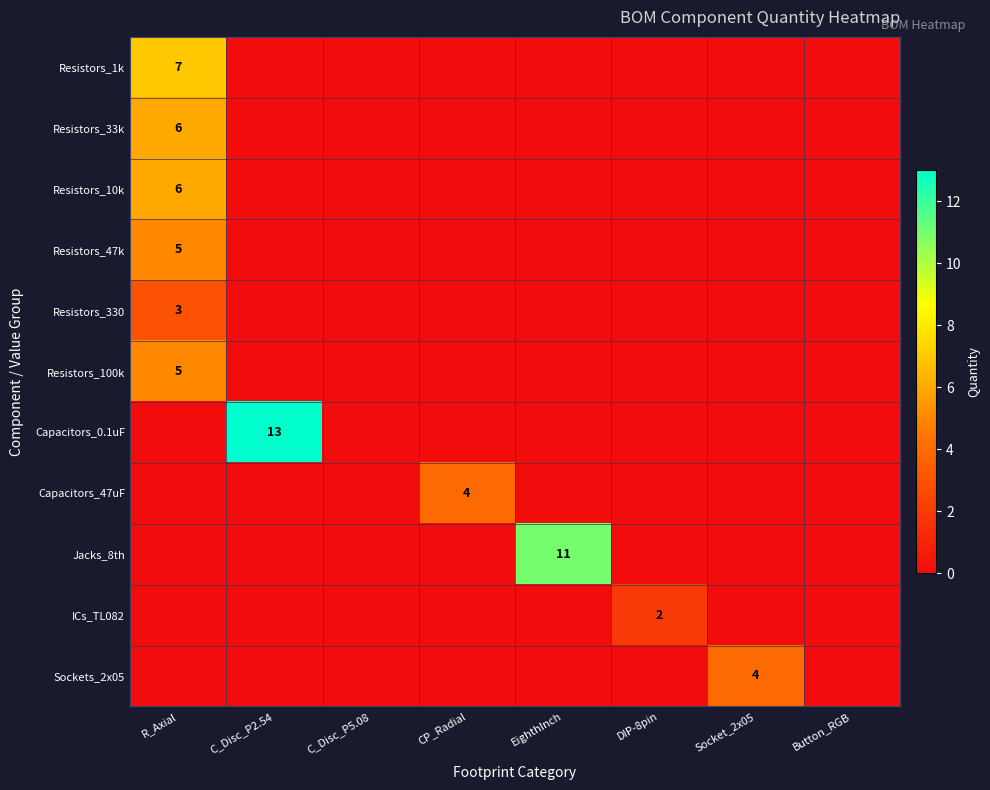

The value of Jacks_8th at C_Disc_P5.08 is 0. True or false?

True